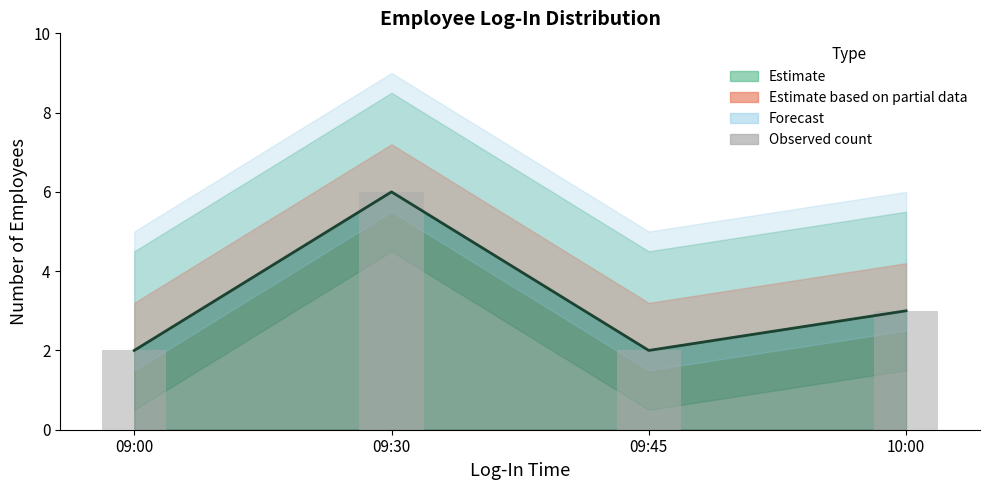

List the labels in order of value, smallest first.

09:00, 09:45, 10:00, 09:30